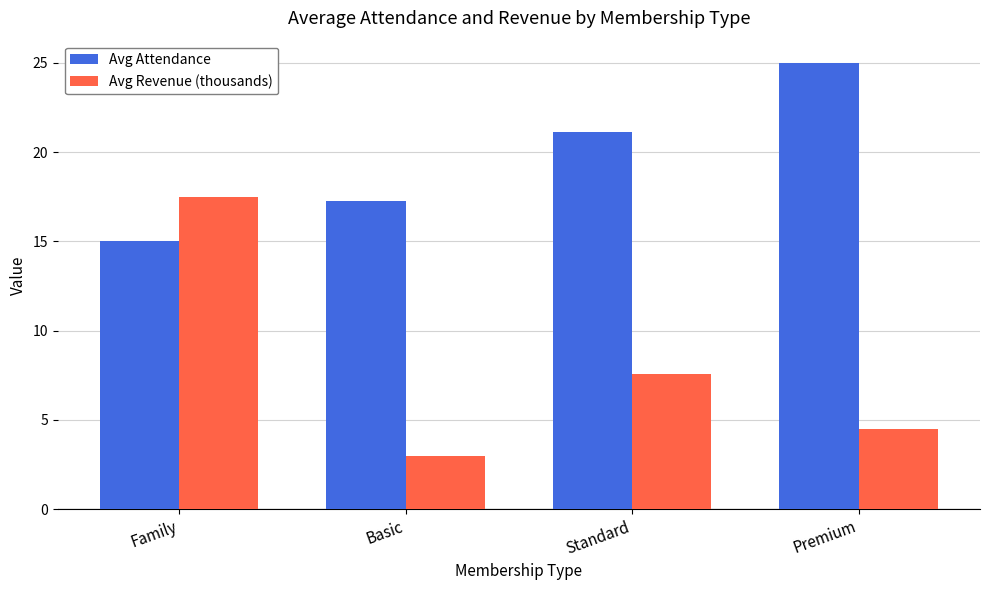

Is the value of Avg Attendance at Basic greater than the value of Avg Revenue (thousands) at Premium?

Yes